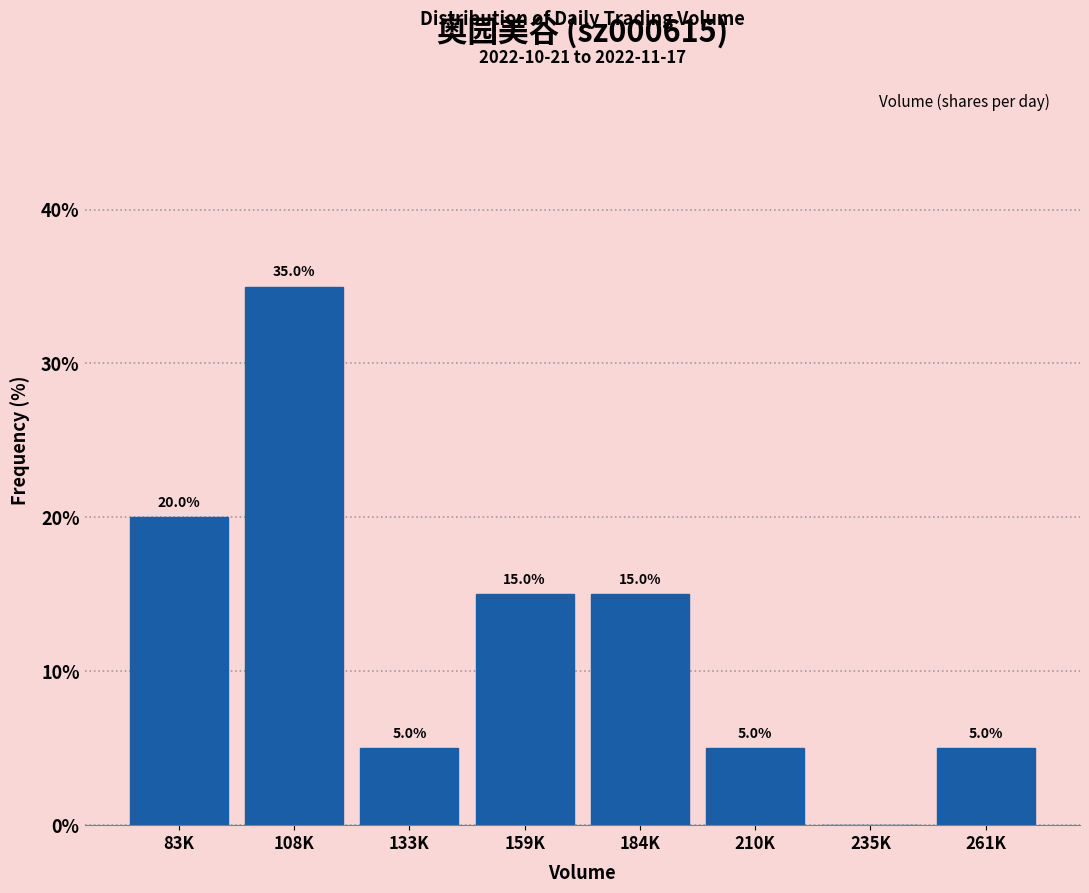

Reading right to left, list all the values displayed in this chart.

261K=5	235K=0	210K=5	184K=15	159K=15	133K=5	108K=35	83K=20